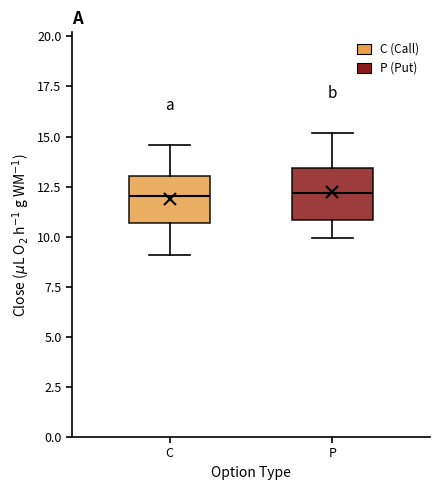

Reading left to right, read every box against the y-axis: the position of its median line, the range the box covers, and the ends of its whiskers. The values are not printed on the chart, so give them approximately, as read against the axis.

C: median 12.0, box 10.5 to 13.0, whiskers 9.0 to 14.5
P: median 12.0, box 11.0 to 13.5, whiskers 10.0 to 15.0